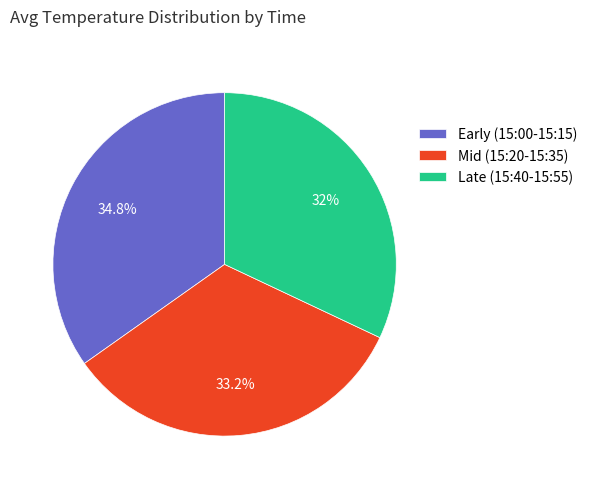

Approximately how many times larger is the value at Mid (15:20-15:35) compared to Late (15:40-15:55)?

1.0